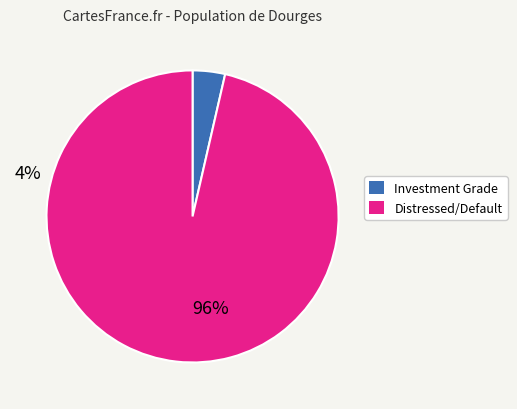

Is there a majority slice in this chart?

Yes